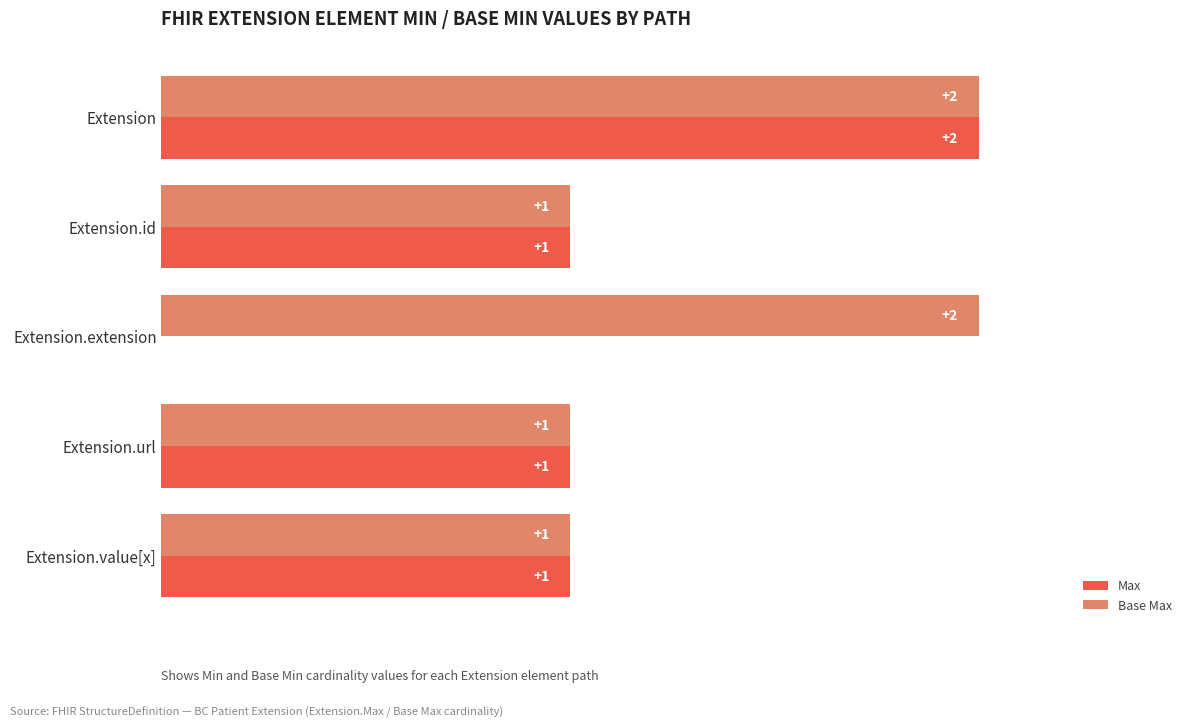

Which series has the largest total across all categories?

Base Max